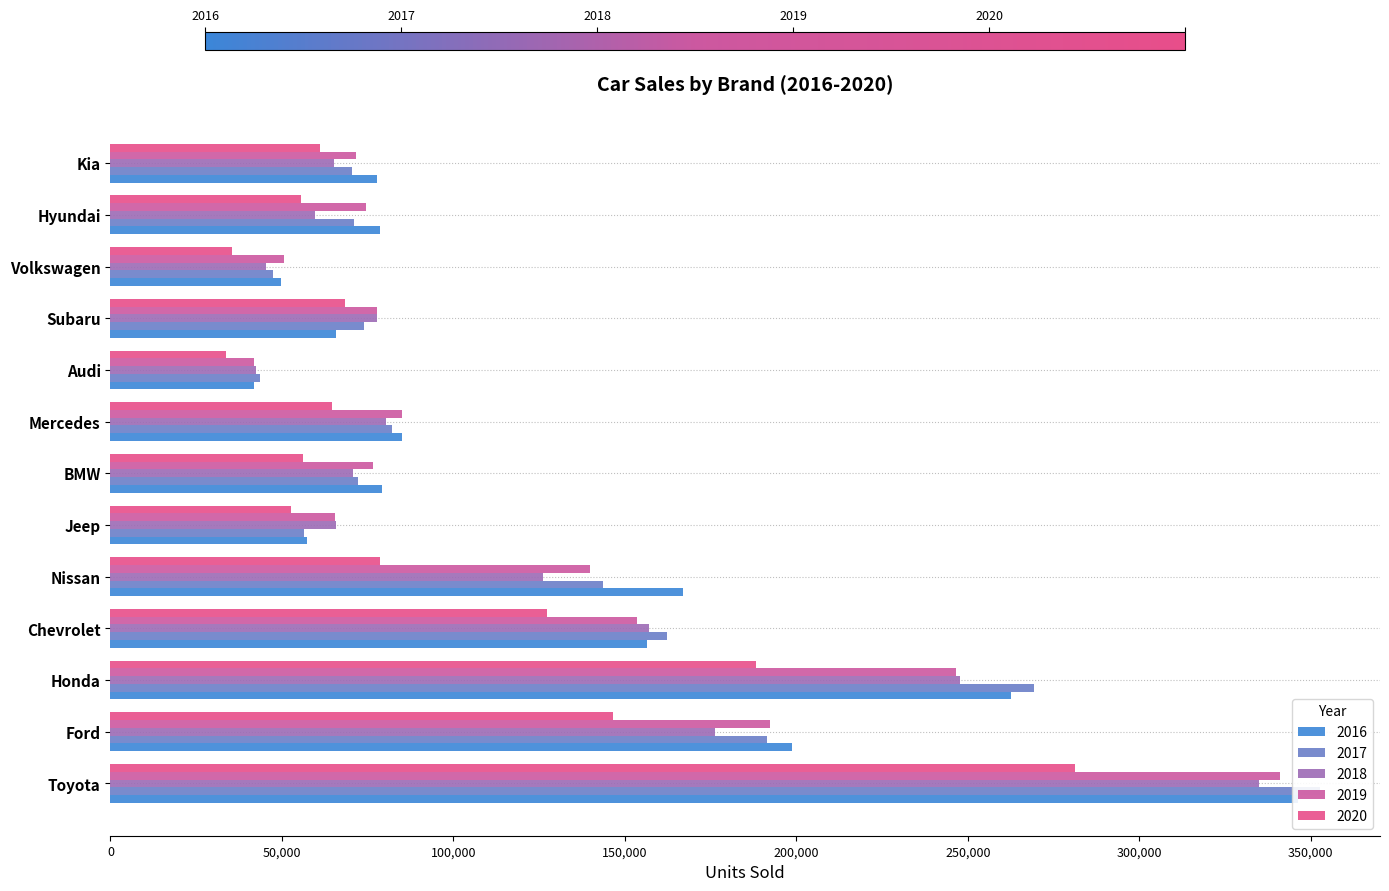

What is the difference between the second highest and second lowest values in the 2020 series?

152701